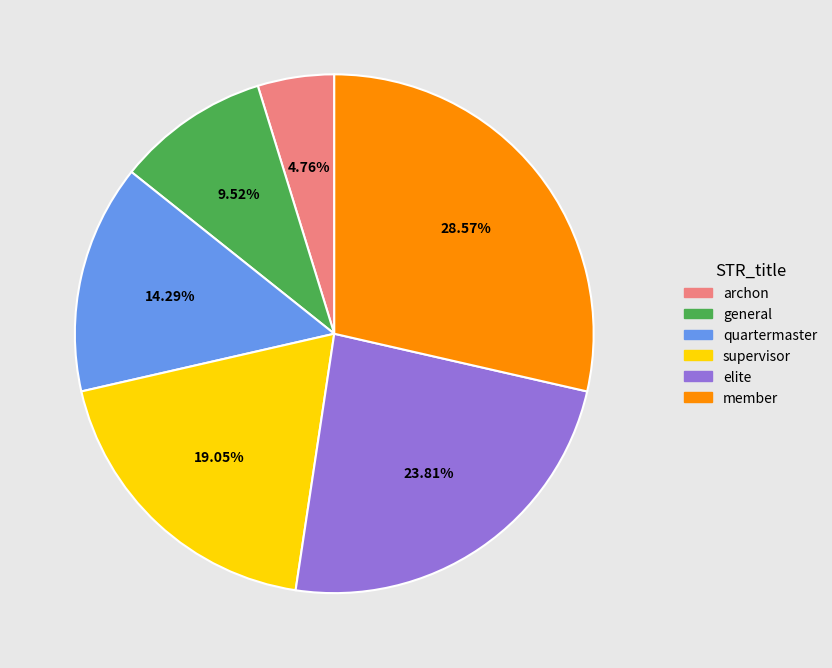

True or false: archon accounts for 5% of the total.

True